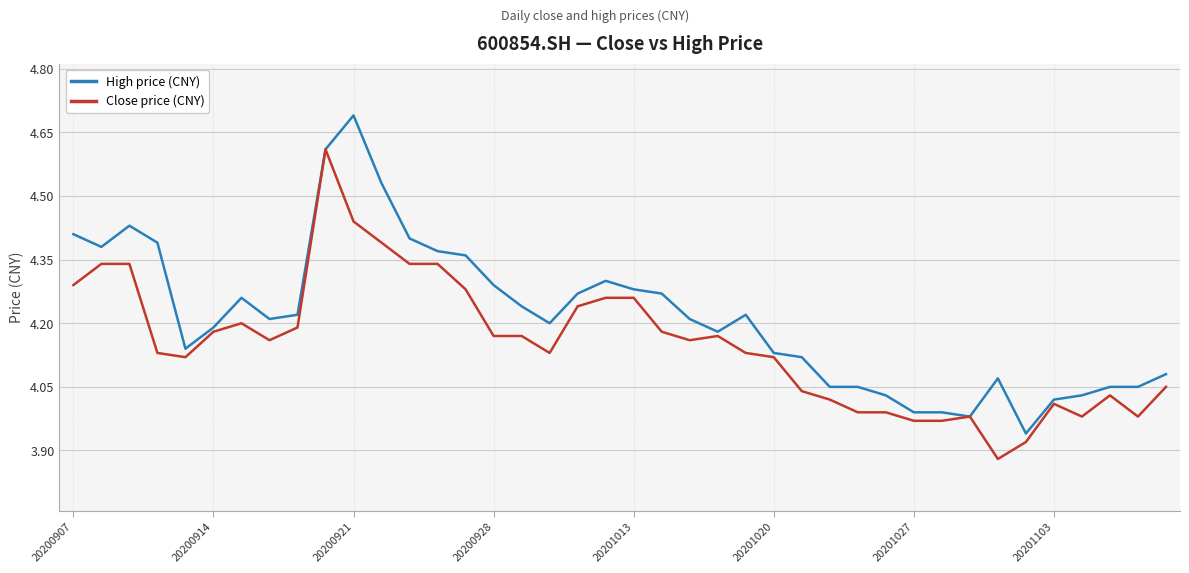

How many lines are shown in the chart?

2